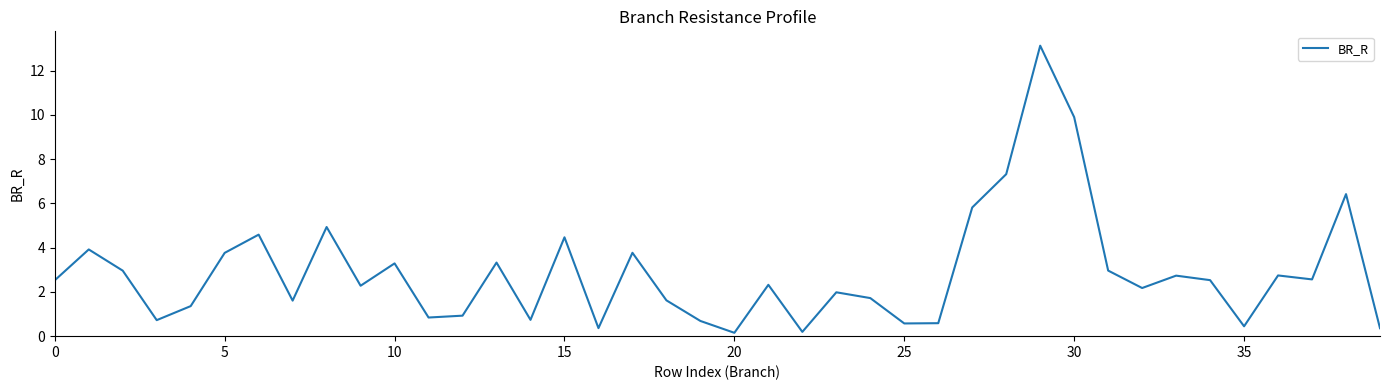

What is the greatest value displayed?

13.1